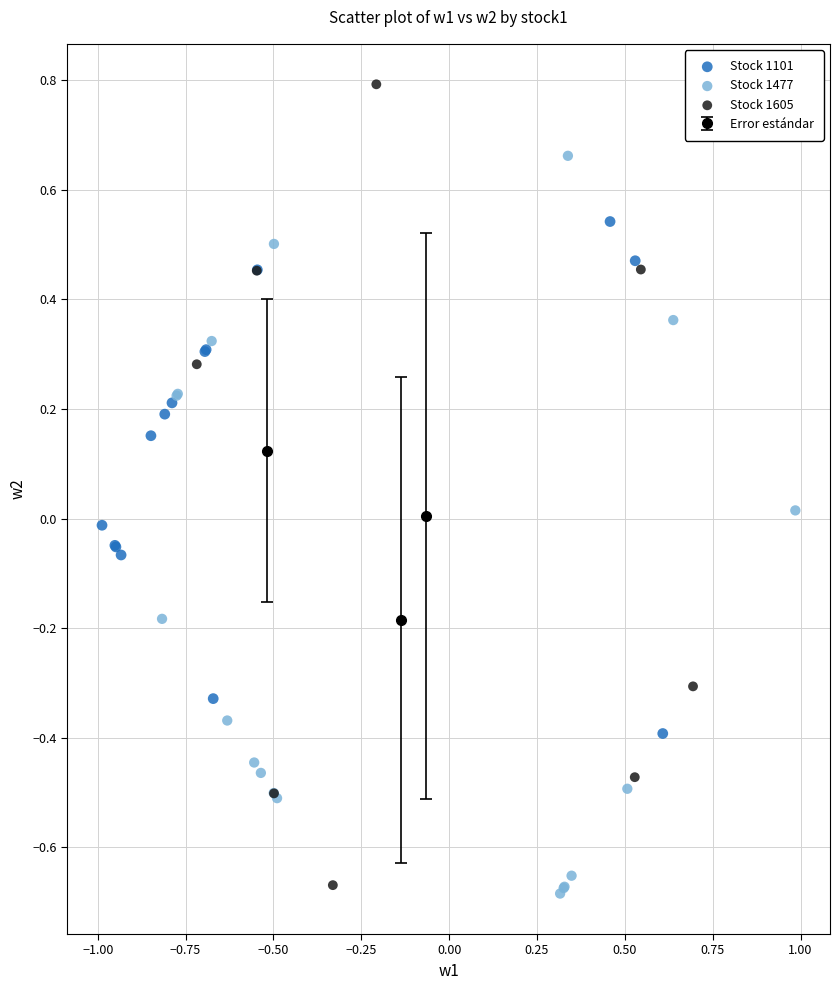

Which series has the widest spread of Y values?

Stock 1605